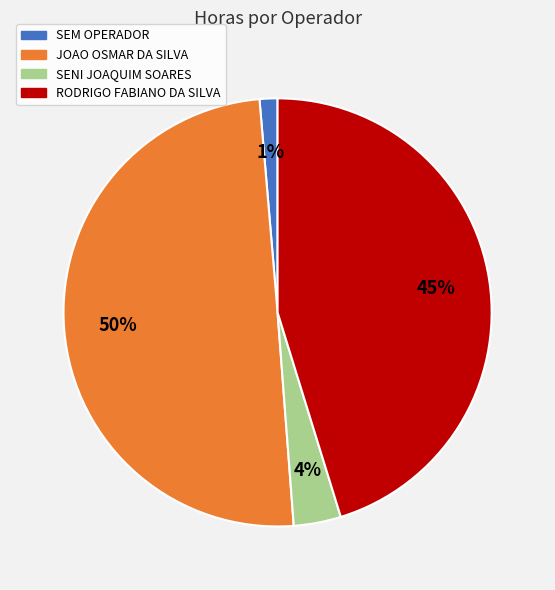

To the nearest percent, what percentage of the pie is JOAO OSMAR DA SILVA?

50%